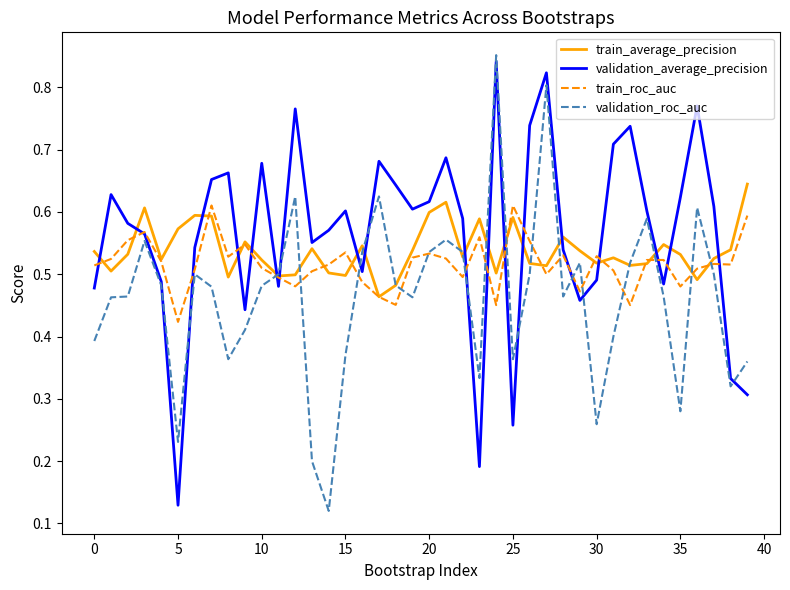

Which series has the widest spread of values?

validation_roc_auc